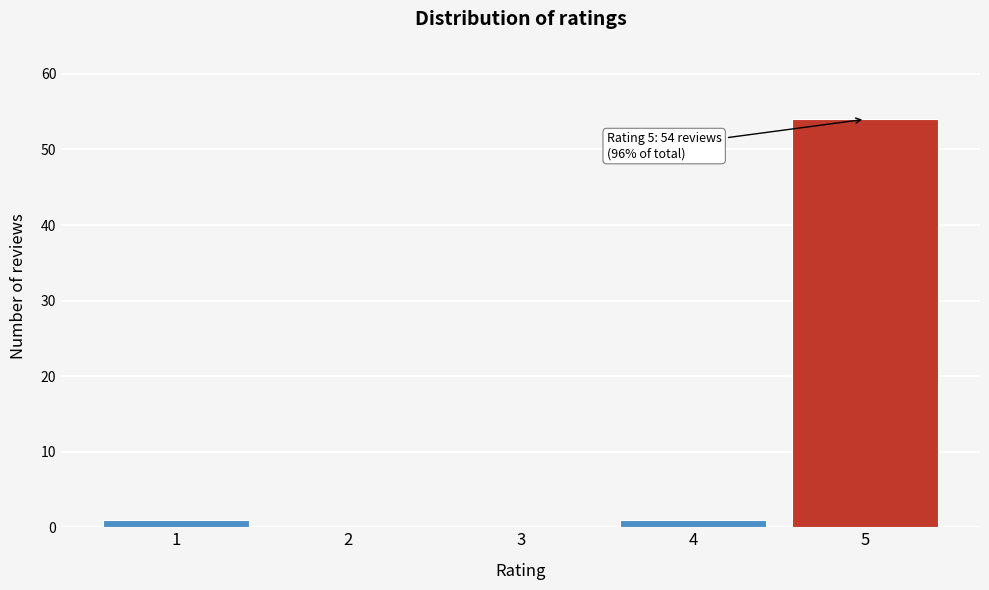

Reading left to right, extract all data points from this chart.

1=1	2=0	3=0	4=1	5=54